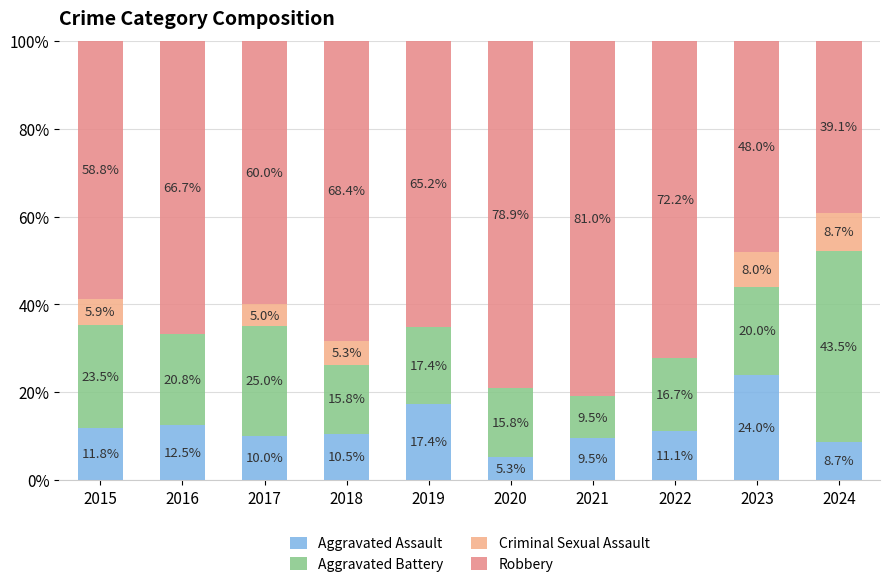

The Aggravated Assault series shows 12.5 at 2016. True or false?

True